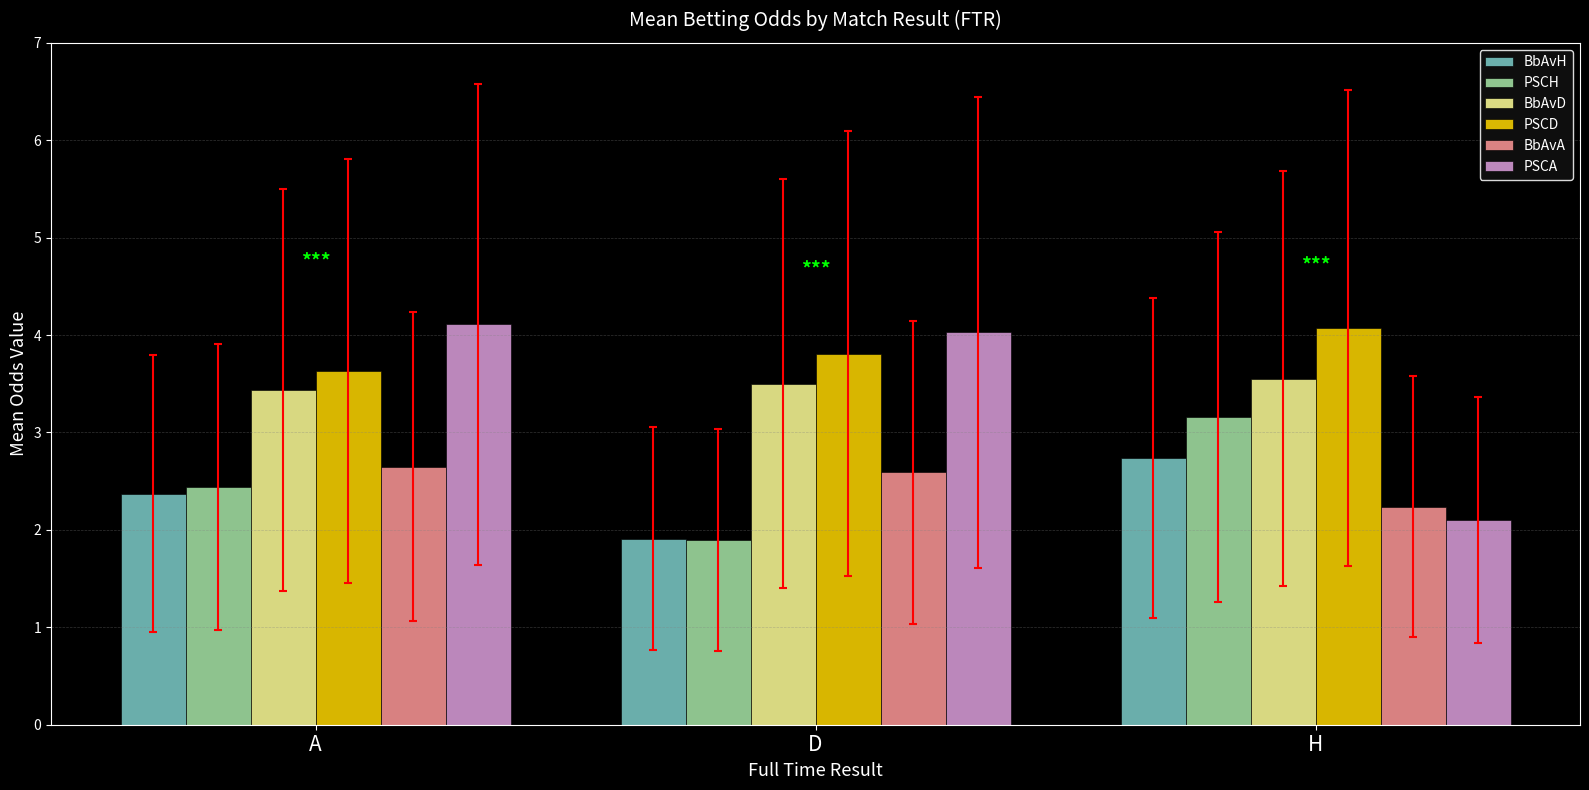

Is it true that PSCA equals 2.1 at H?

True